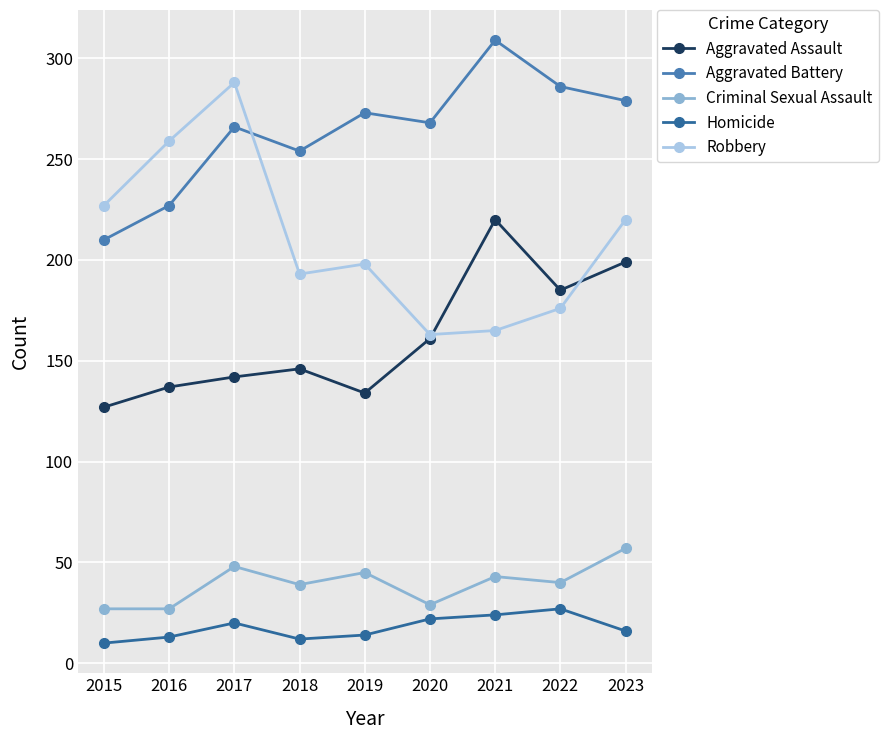

List the series in order of their peak value, highest first.

Aggravated Battery, Robbery, Aggravated Assault, Criminal Sexual Assault, Homicide